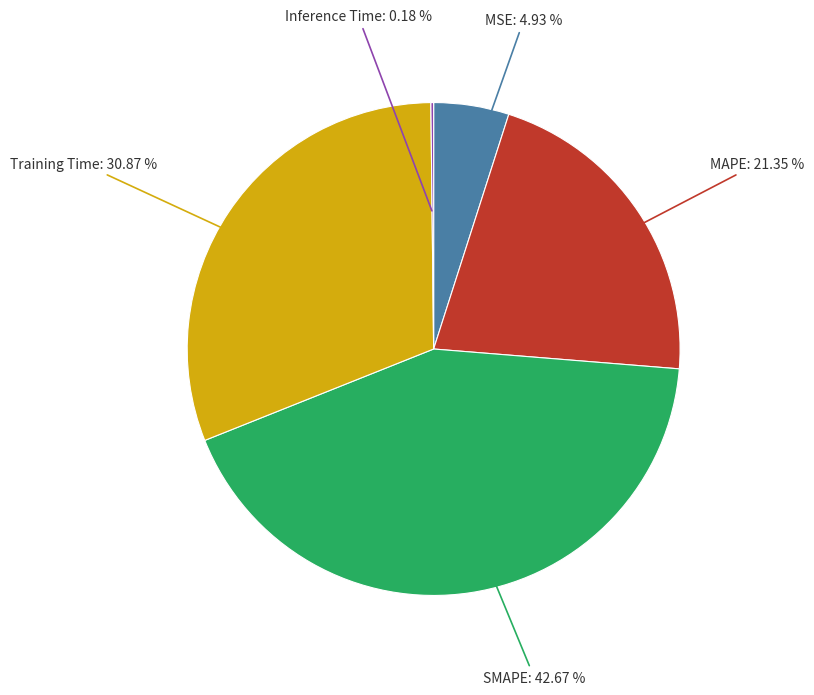

Is there a majority slice in this chart?

No